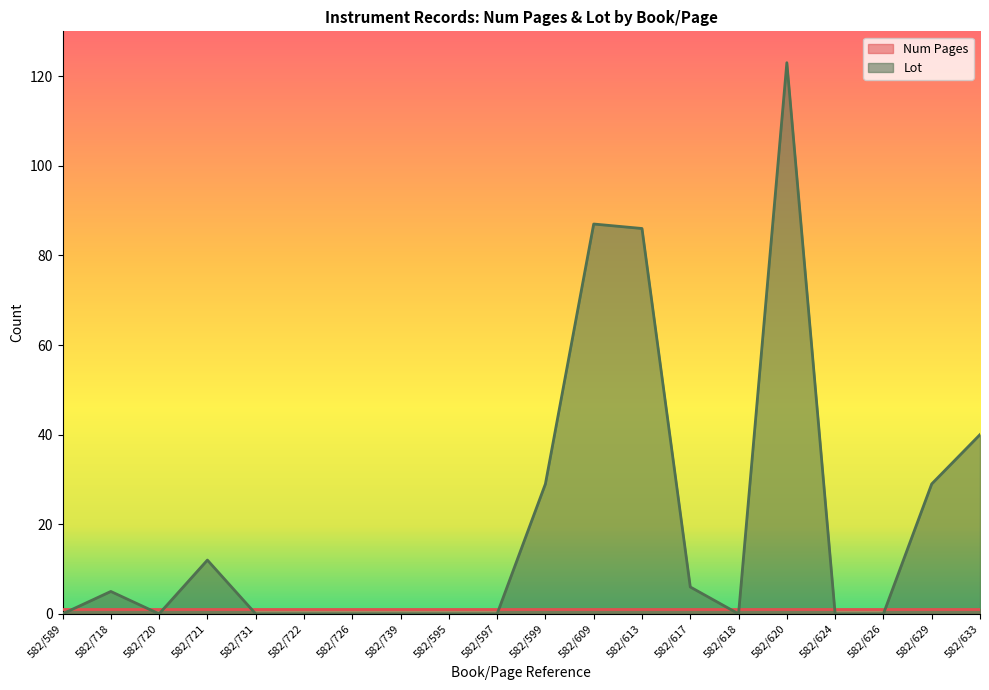

True or false: the data shows 84 at 582/731.

False